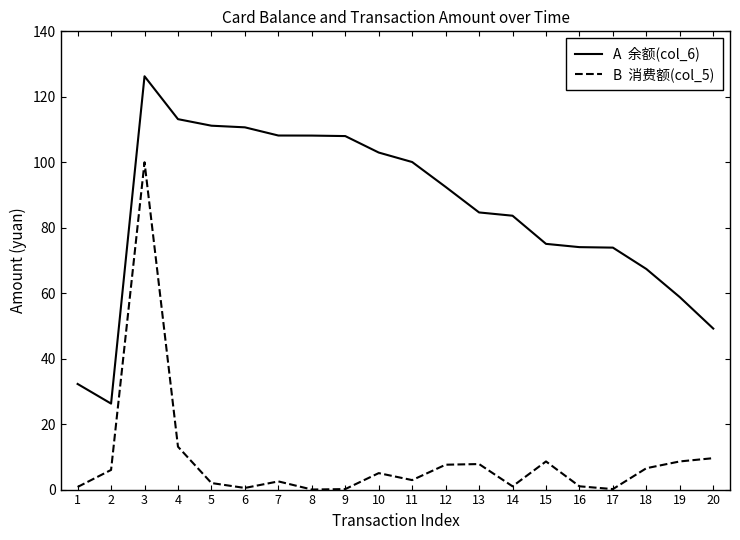

At which category does the chart reach its peak across all series?

3